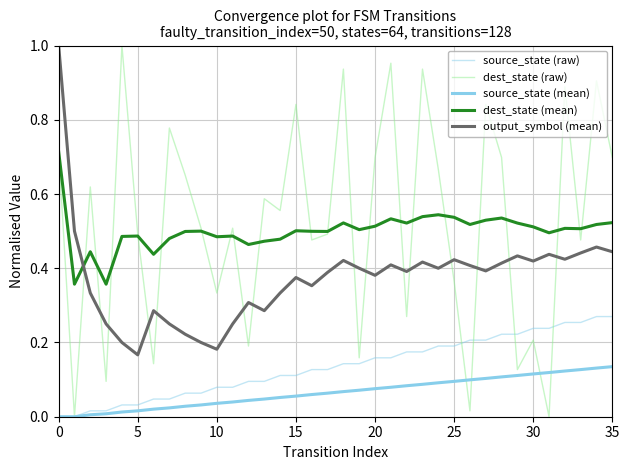

Count the number of data series in this chart.

5